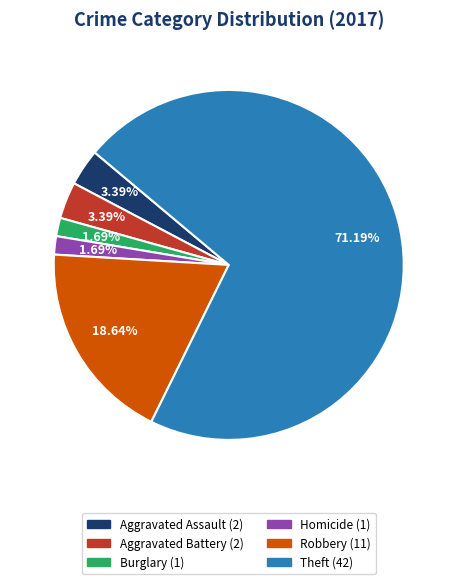

Is there any slice that represents more than half of the pie?

Yes